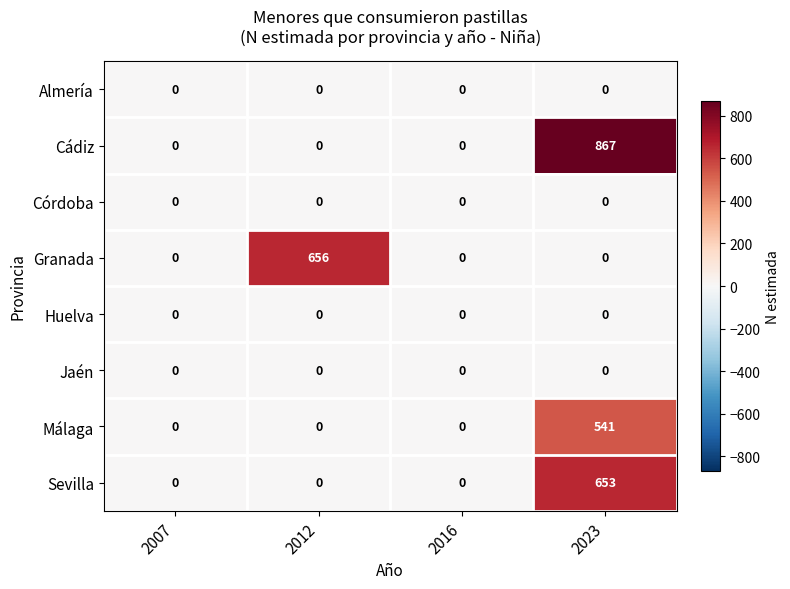

The value of Cádiz at 2012 is 0. True or false?

True